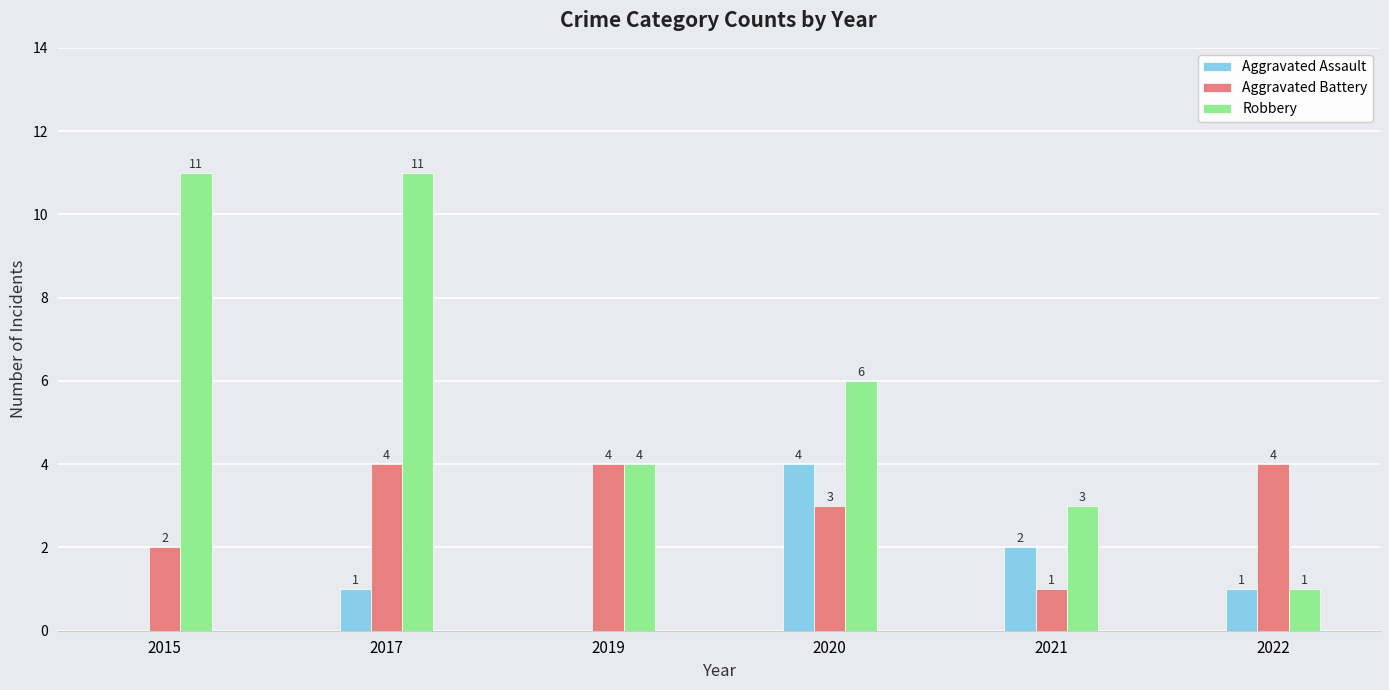

What is the maximum value shown in the chart?

11